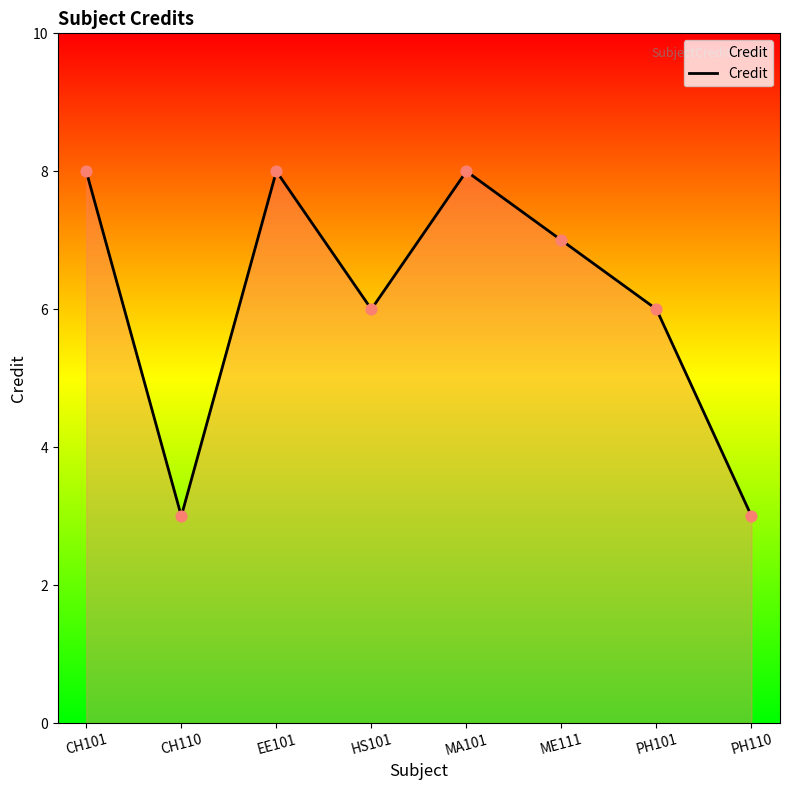

Which has a higher value, CH101 or PH110?

CH101